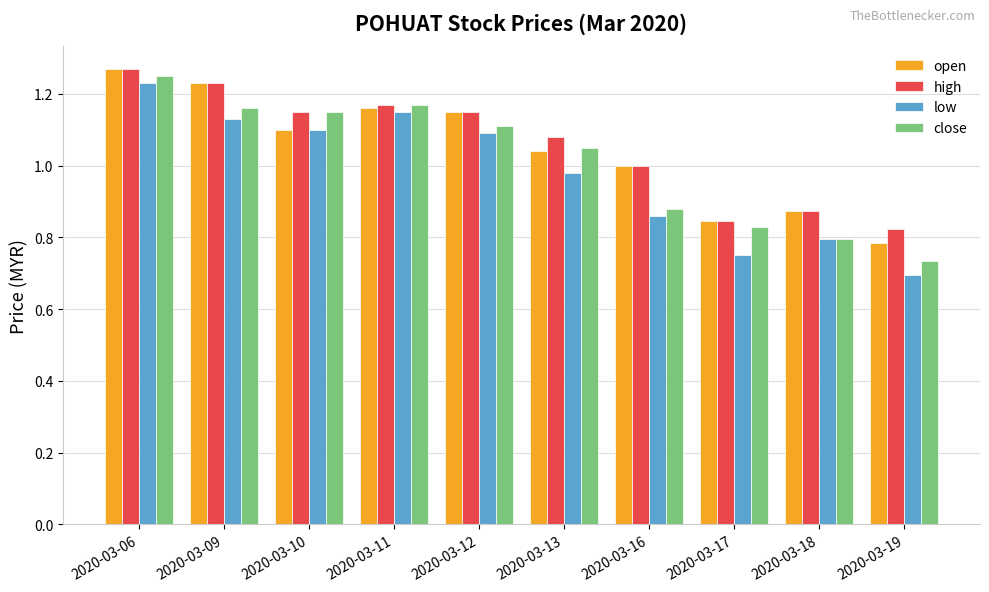

True or false: low has a value of 1.9 at 2020-03-11.

False